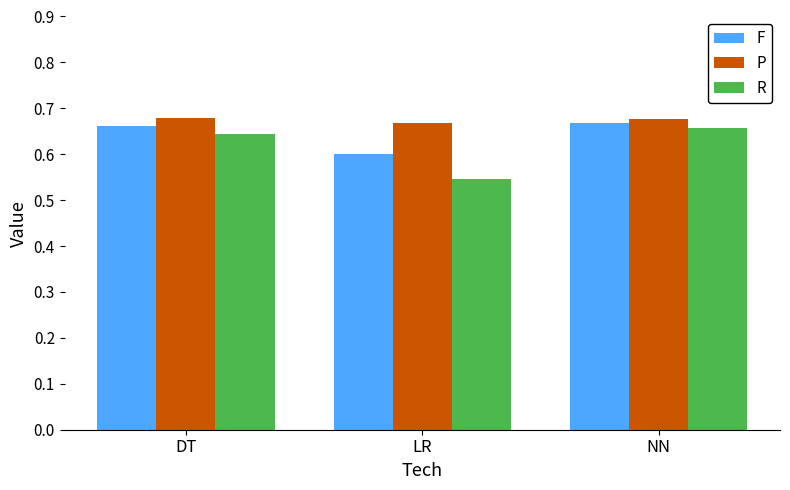

Which label corresponds to the smallest value in the chart?

LR